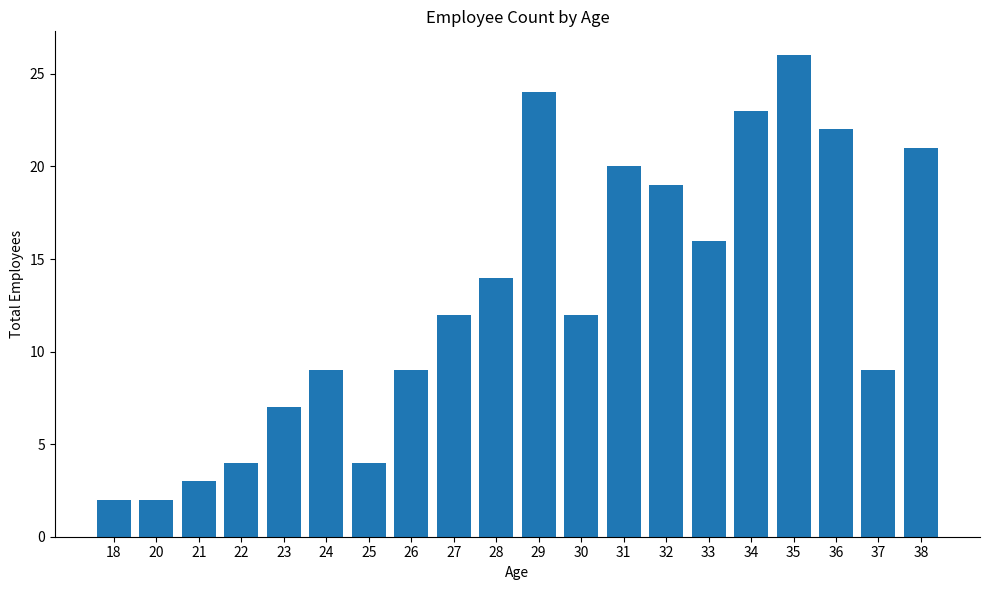

Reading right to left, list all the values displayed in this chart.

21	9	22	26	23	16	19	20	12	24	14	12	9	4	9	7	4	3	2	2